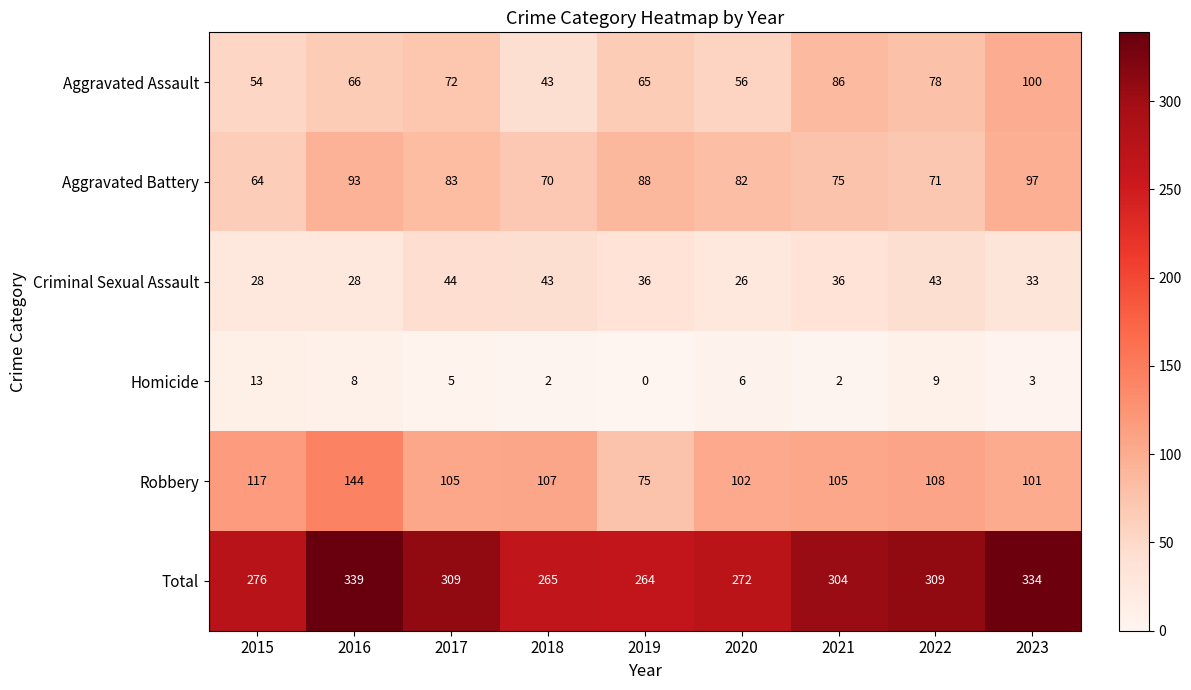

Count the number of data series in this chart.

6